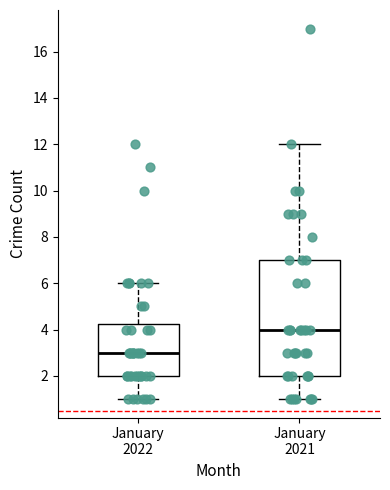

Reading left to right, read every box against the y-axis: the position of its median line, the range the box covers, and the ends of its whiskers. The values are not printed on the chart, so give them approximately, as read against the axis.

January 2022: median 3.0, box 2.0 to 4.2, whiskers 1.0 to 6.0
January 2021: median 4.0, box 2.0 to 7.0, whiskers 1.0 to 12.0